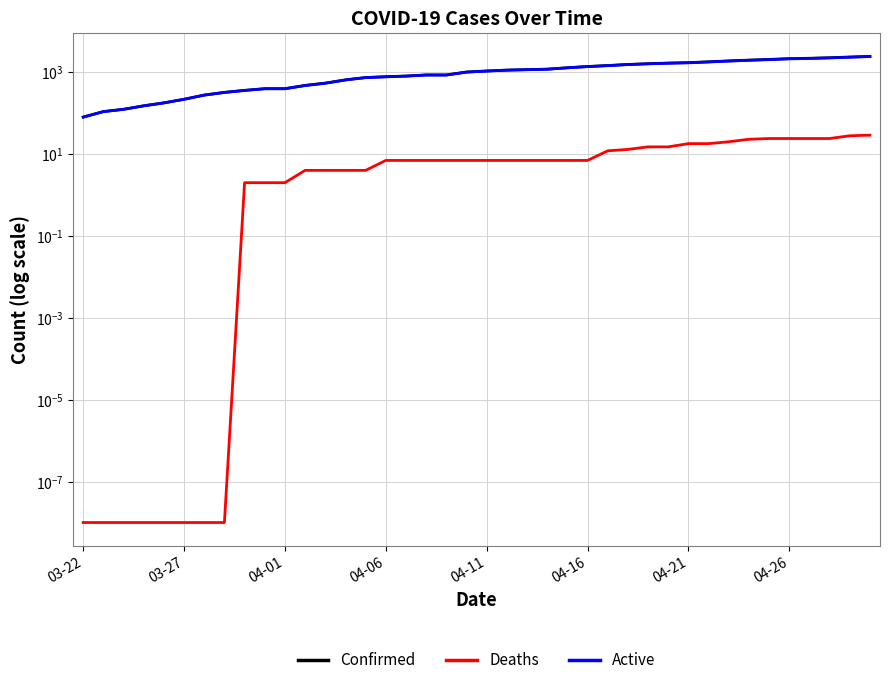

What is the maximum value for Active?

2409.0